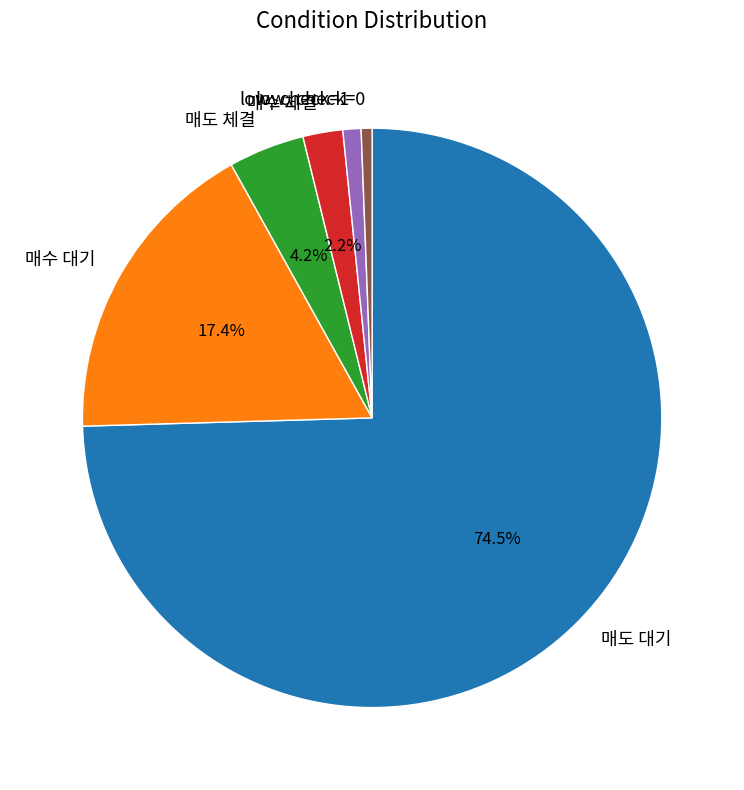

To the nearest percent, what is the average slice percentage?

17%